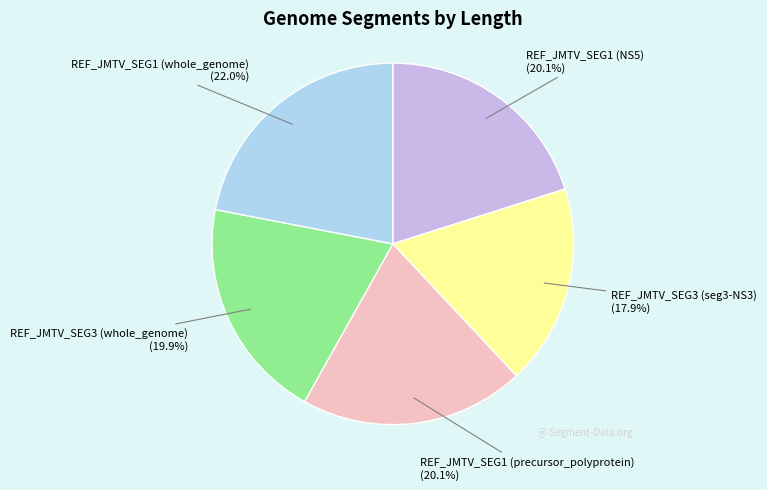

To the nearest percent, what is the difference between the largest and smallest slice percentages?

4%